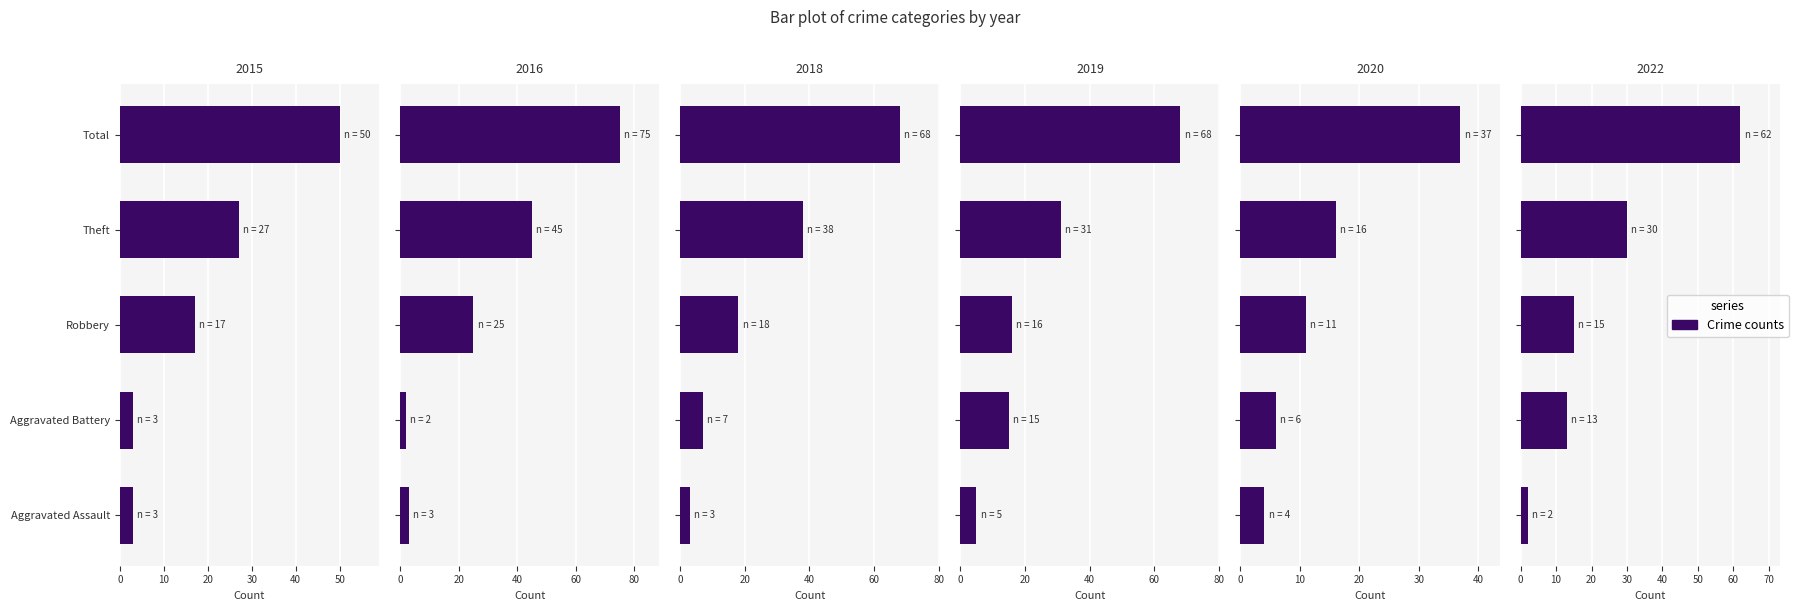

What is the difference between the 2020 values at Theft and Aggravated Assault?

12